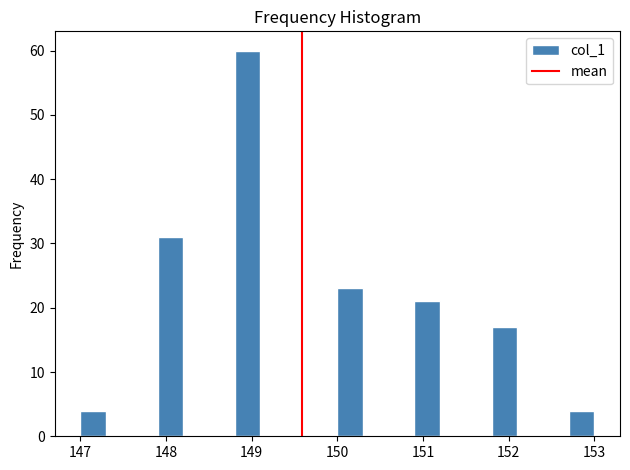

Around what value on the x-axis is the tallest bar? Give the approximate position of its centre, as read against the axis.

149.0